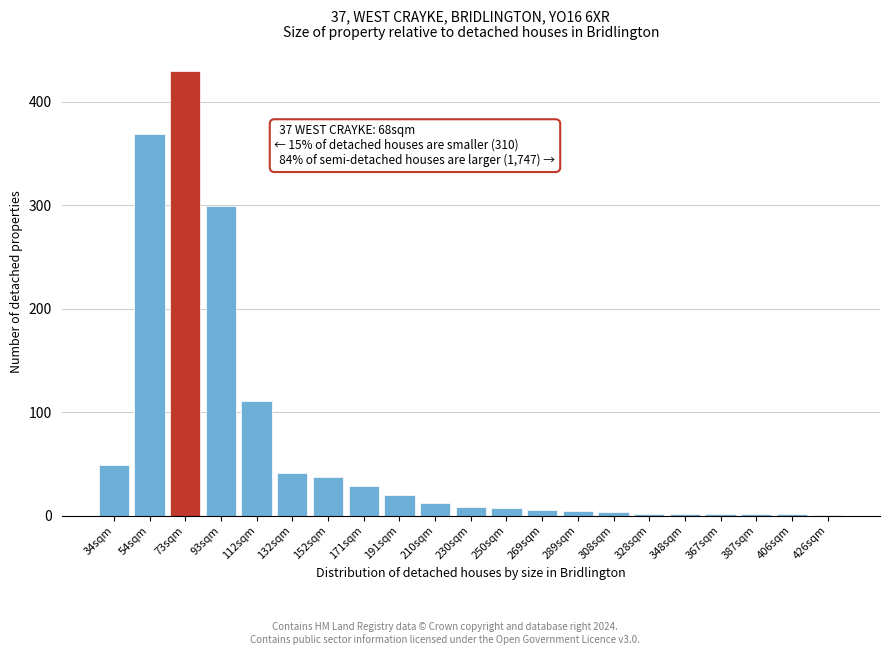

True or false: the data shows 484 at 54sqm.

False